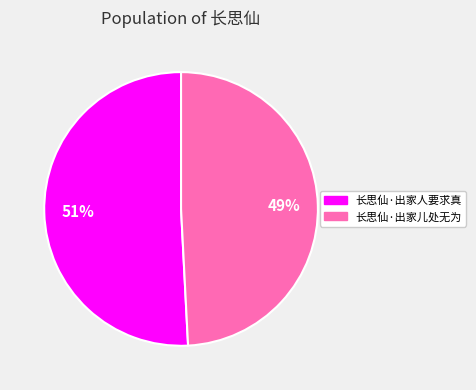

Combined, do 长思仙·出家儿处无为 and 长思仙·出家人要求真 account for over 50%?

Yes